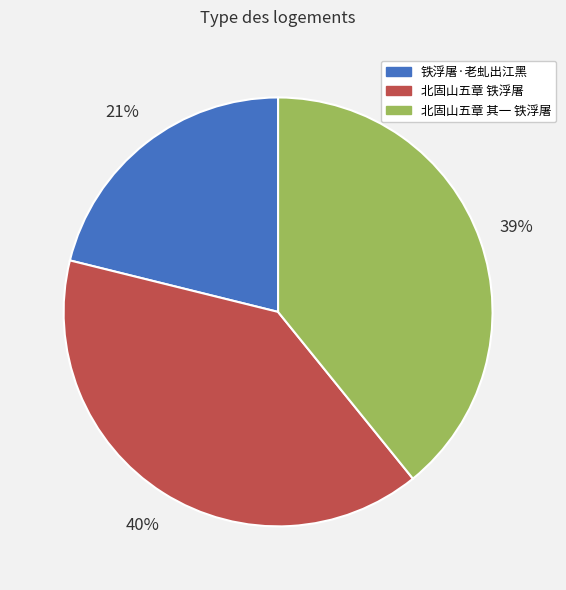

To the nearest percent, what percentage of the pie is 北固山五章 其一 铁浮屠?

39%